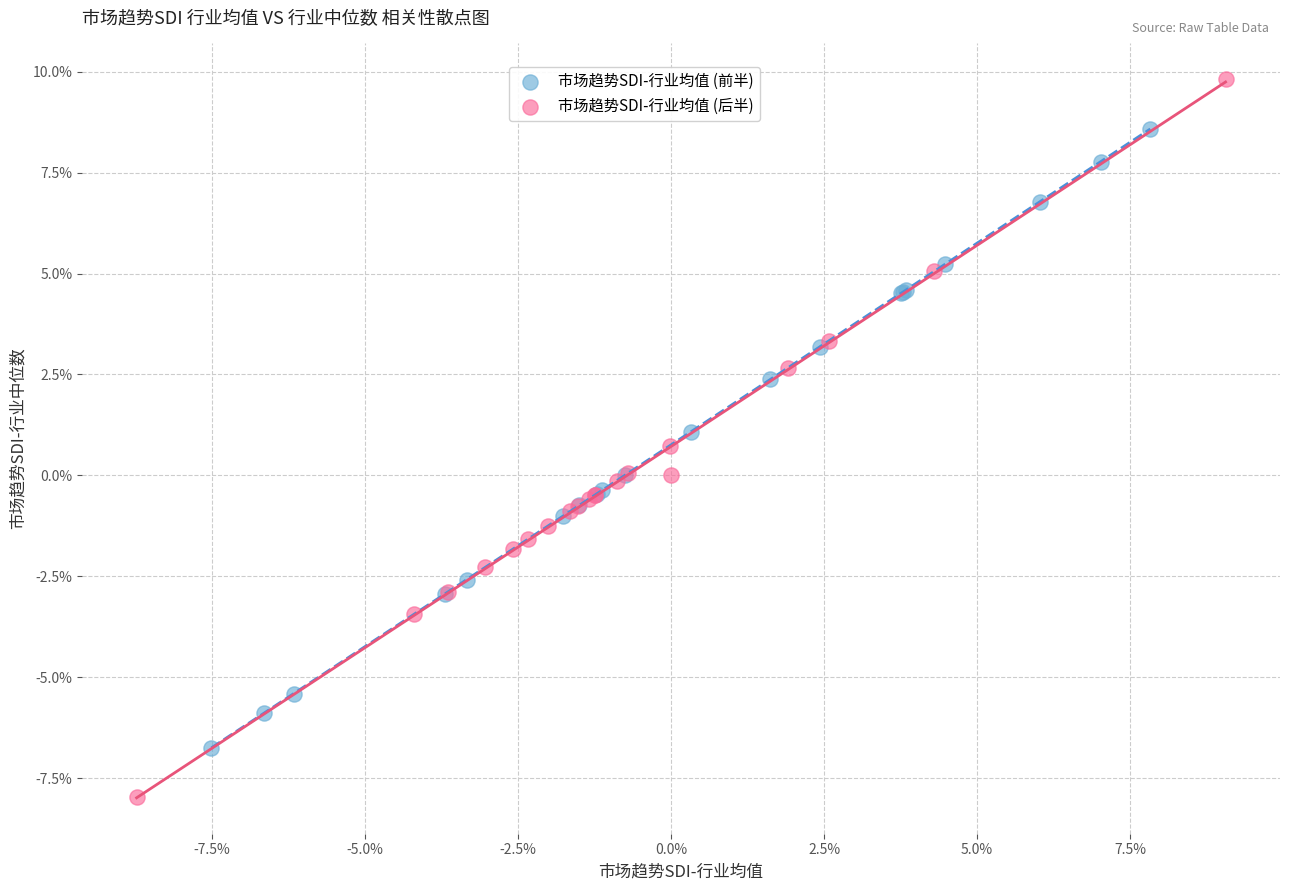

What are all the series names shown in the legend?

市场趋势SDI-行业均值 (前半), 市场趋势SDI-行业均值 (后半)